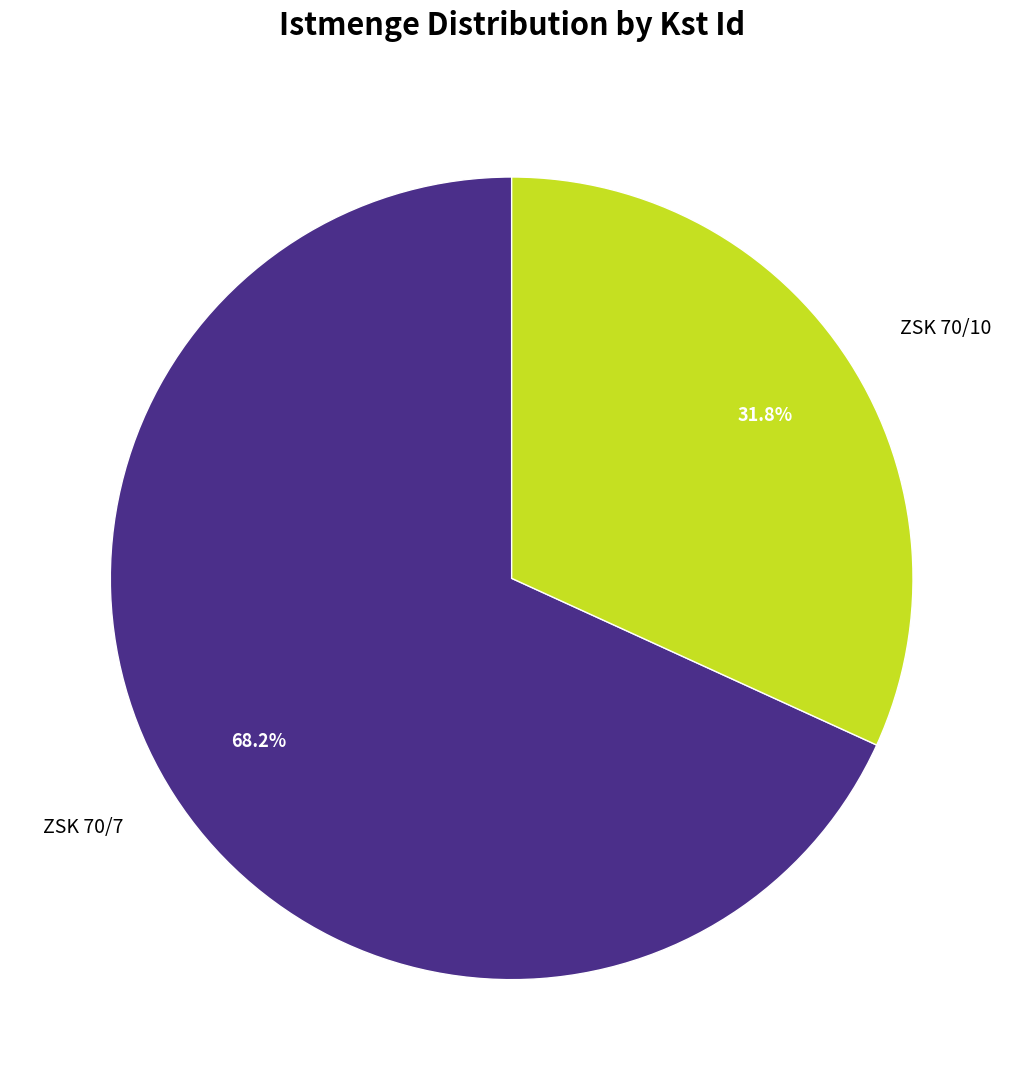

Count the number of slices in the pie.

2